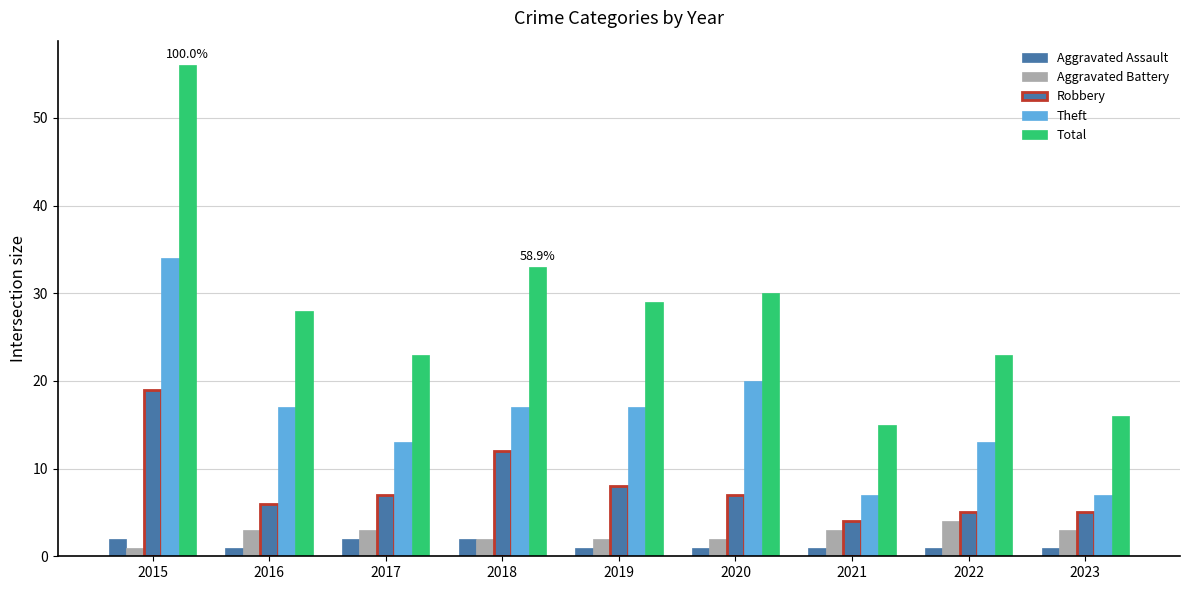

How many groups of bars are there?

9